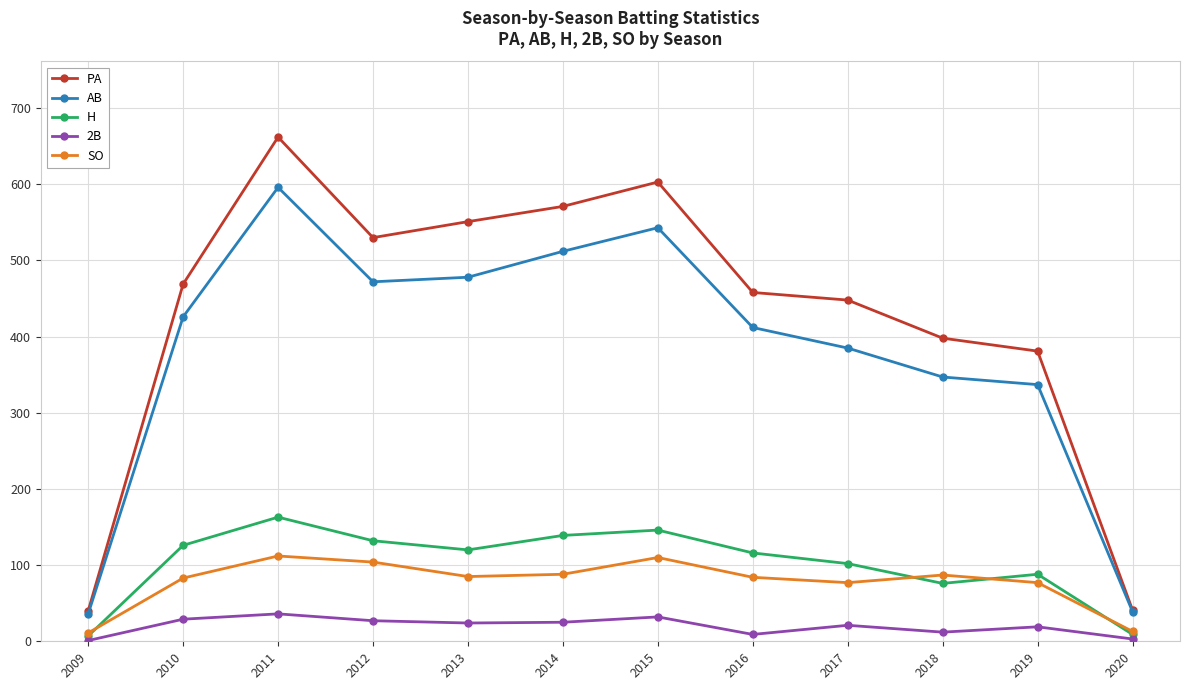

What is the lowest value of the PA series?

40